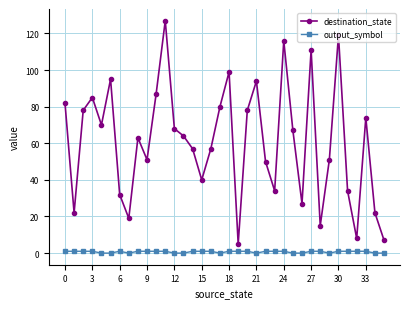

How many interior local peaks does the destination_state series have?

10